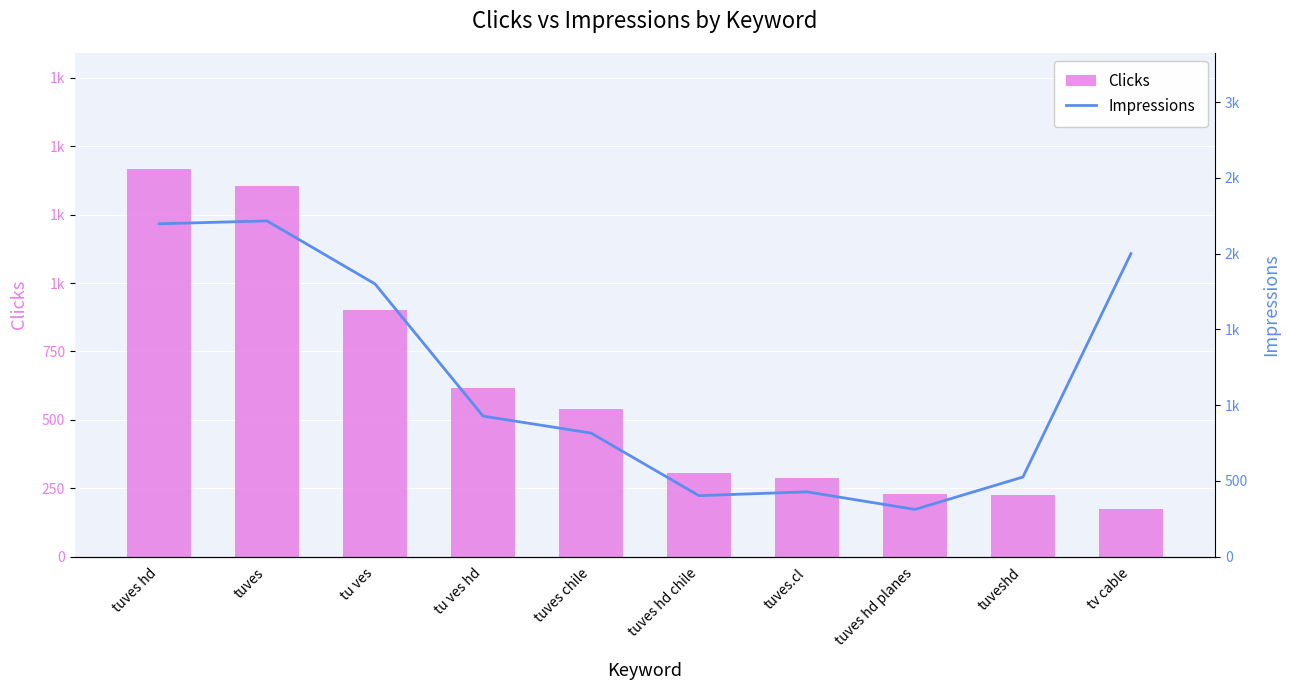

Between tu ves and tv cable, which series saw the biggest shift?

Clicks